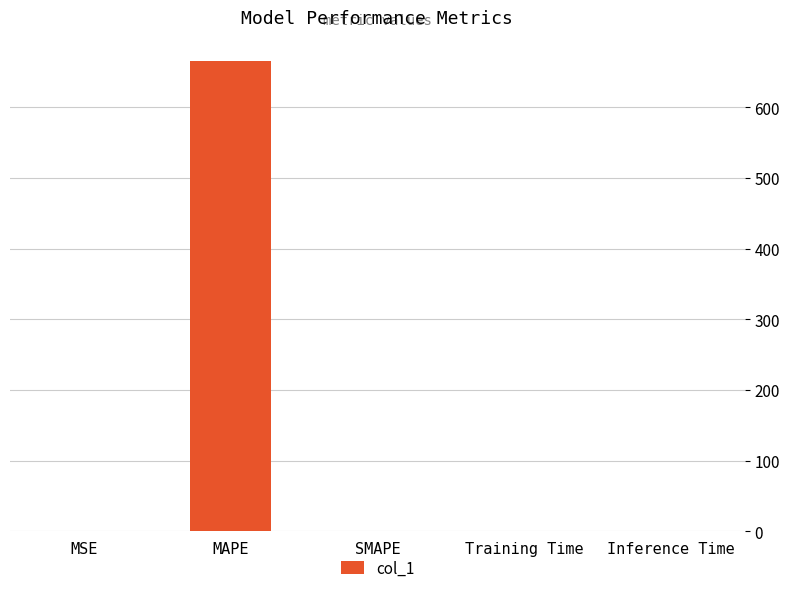

Does the chart contain stacked bars?

No